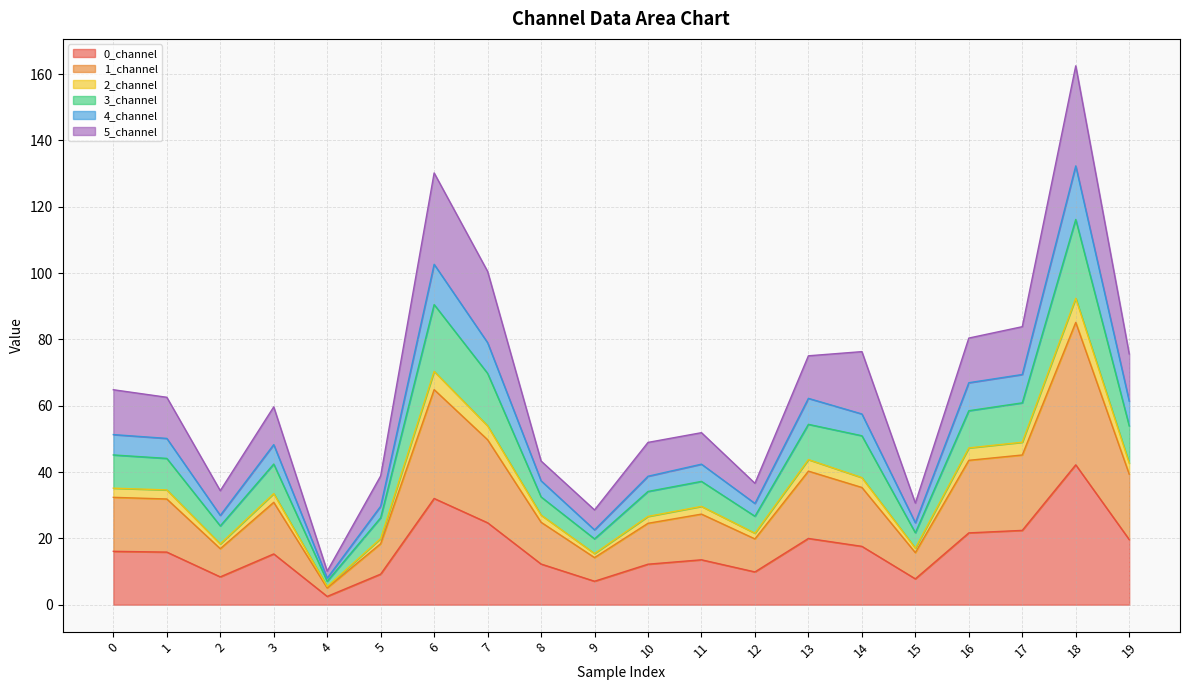

Which category has the lowest value in the 1_channel series?

4